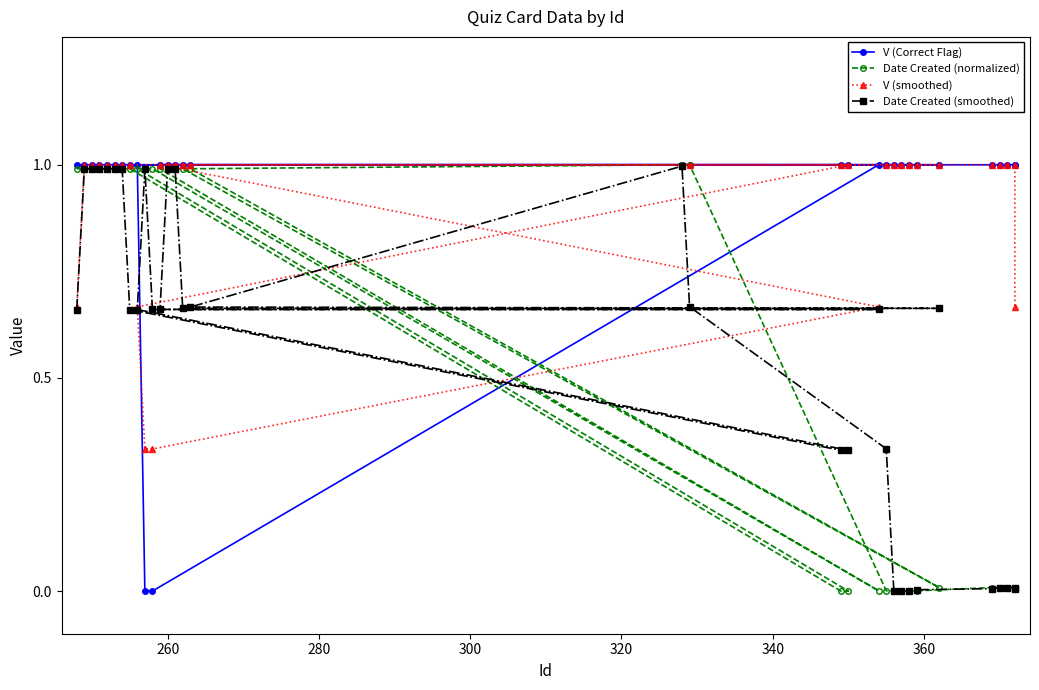

True or false: V (smoothed) and Date Created (smoothed) intersect in this chart.

True